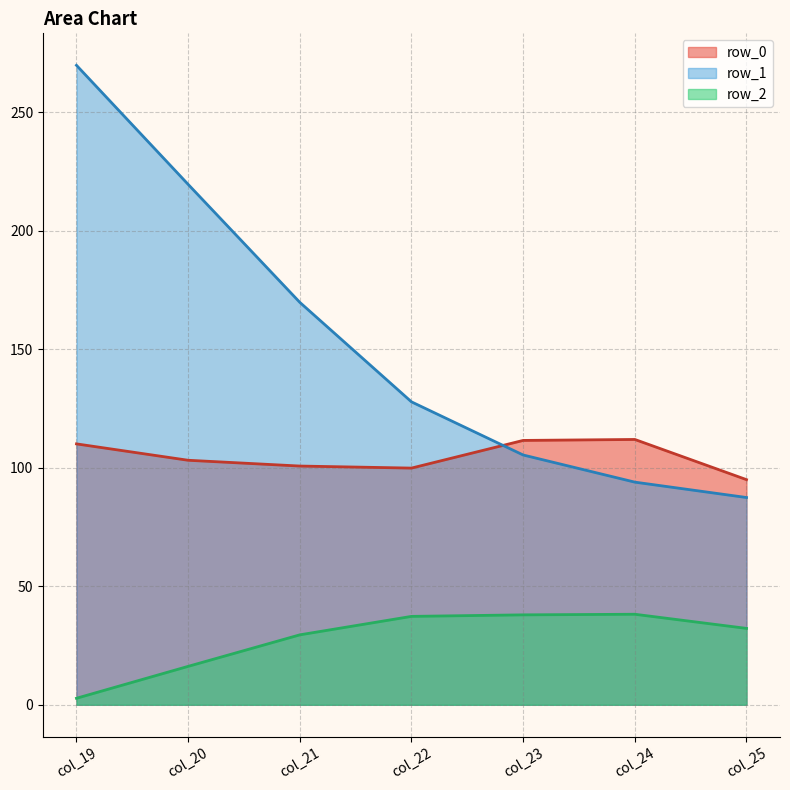

In row_1, how many points are higher than both neighbors (excluding endpoints)?

0